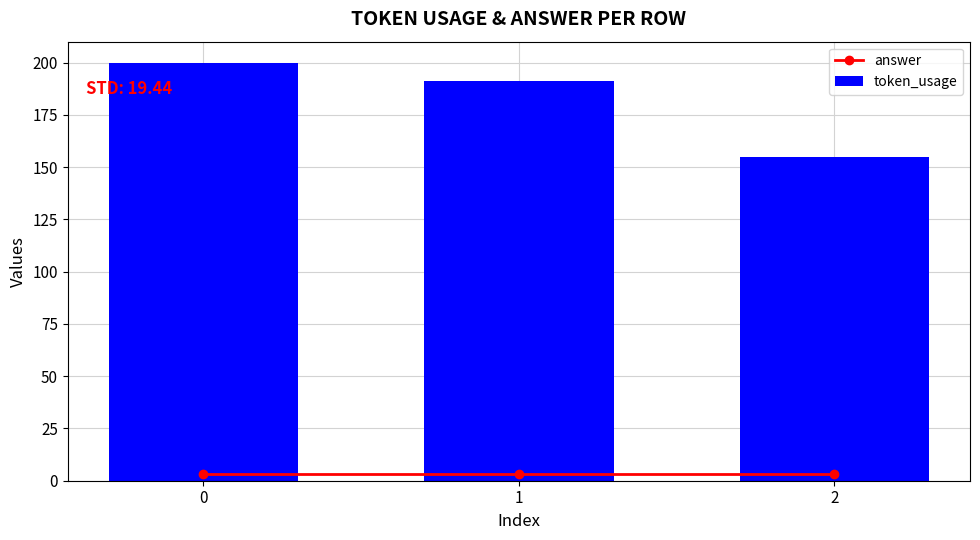

The value of answer at 0 is 3. True or false?

True